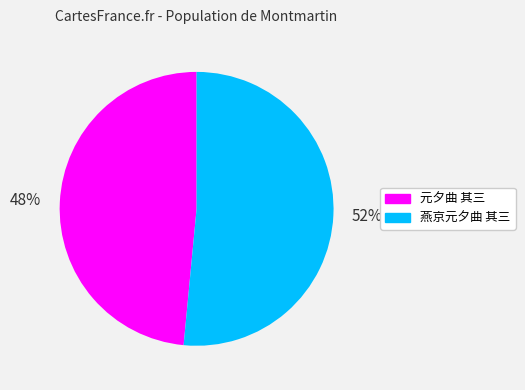

True or false: 燕京元夕曲 其三 accounts for 52% of the total.

True